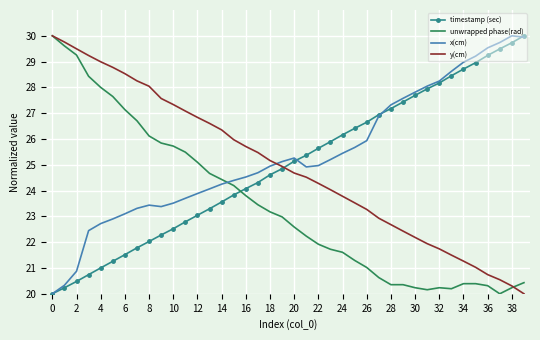

What is the difference between the maximum and minimum values in the x(cm) series?

10.0